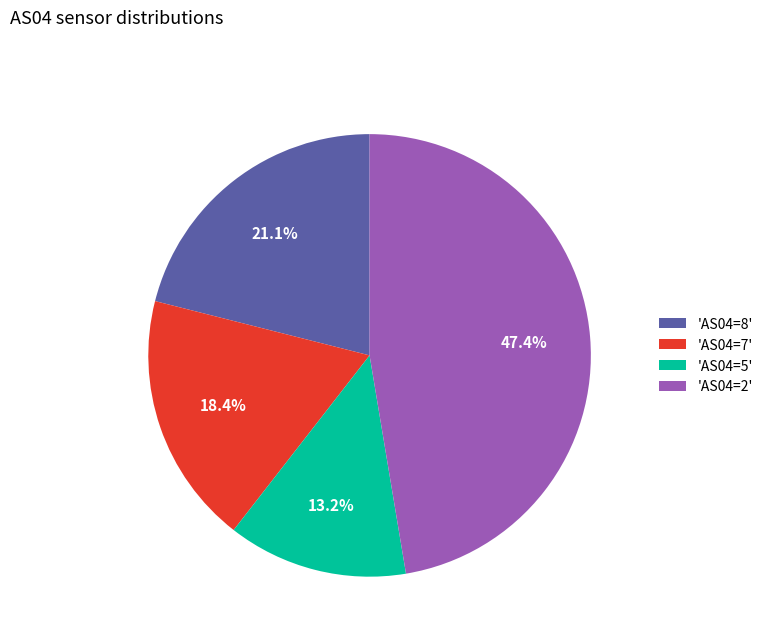

Do 'AS04=5' and 'AS04=8' together represent more than half of the pie?

No